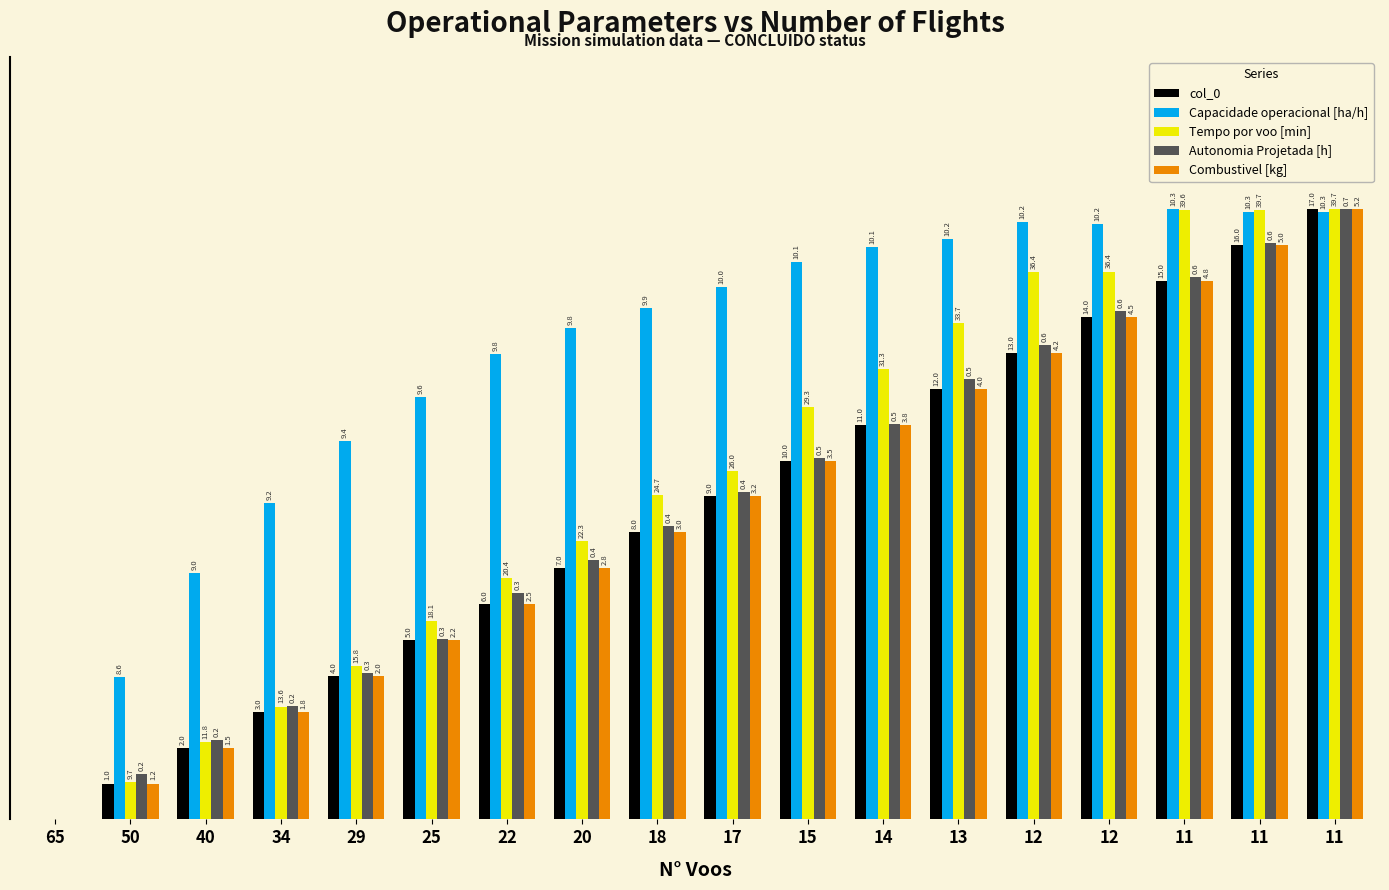

Are the bars grouped side by side (vs. stacked)?

Yes